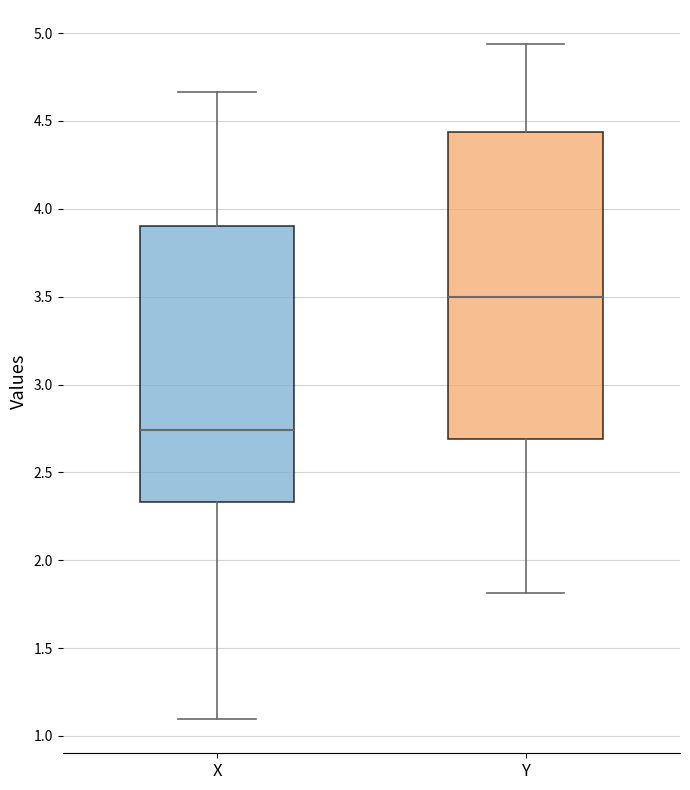

Where does the lower whisker of the box for Y end on the y-axis? The values are not printed on the chart, so give them approximately, as read against the axis.

1.80